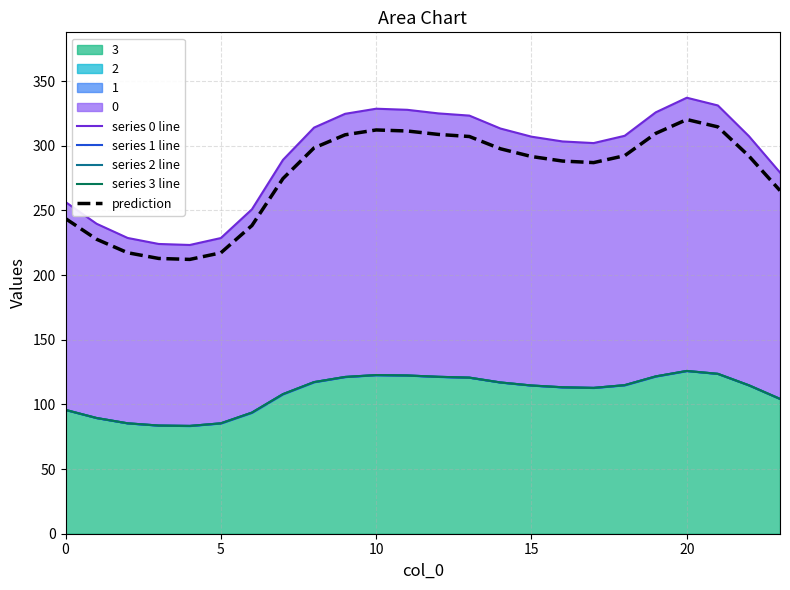

What is the difference between the highest and lowest values at 20?

139.9